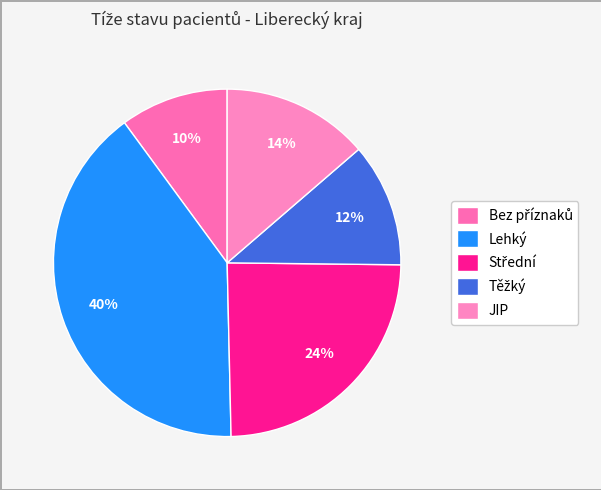

How many segments does this pie chart have?

5